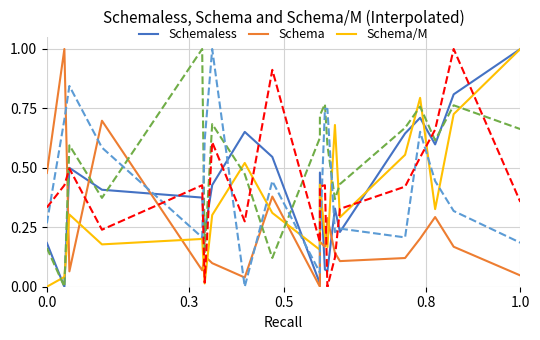

What is the difference between the maximum and minimum values in the col_0 series?

1.0